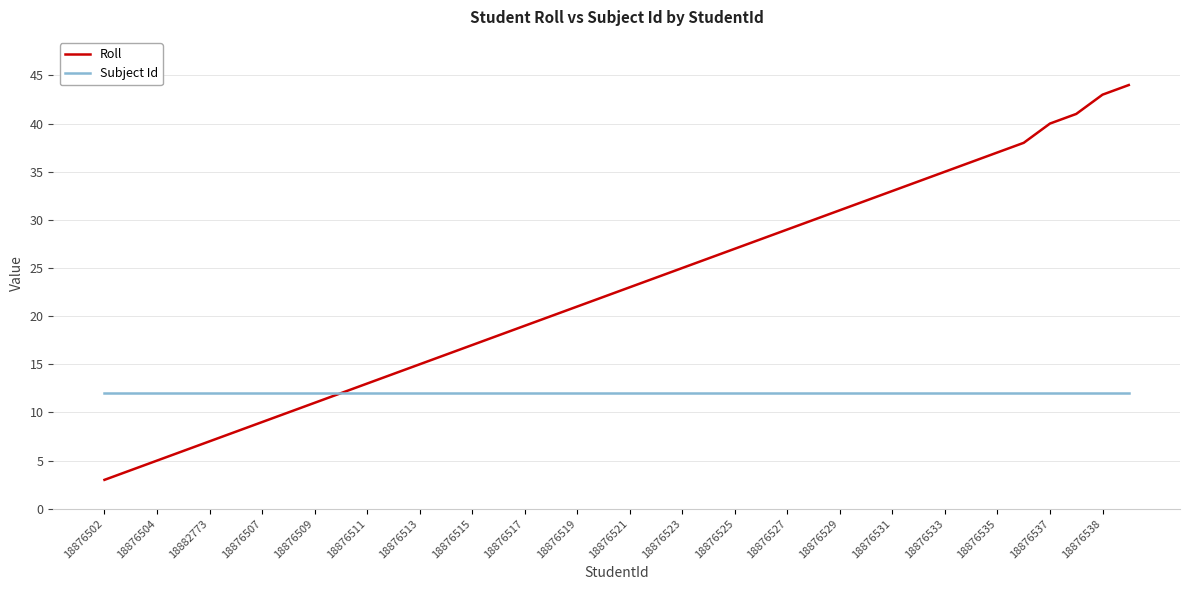

Which series has the largest total across all categories?

Roll